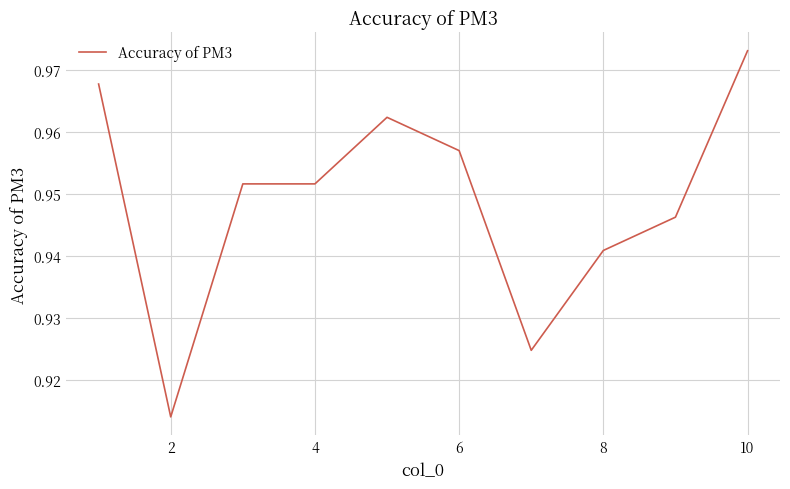

Which label corresponds to the smallest value in the chart?

2